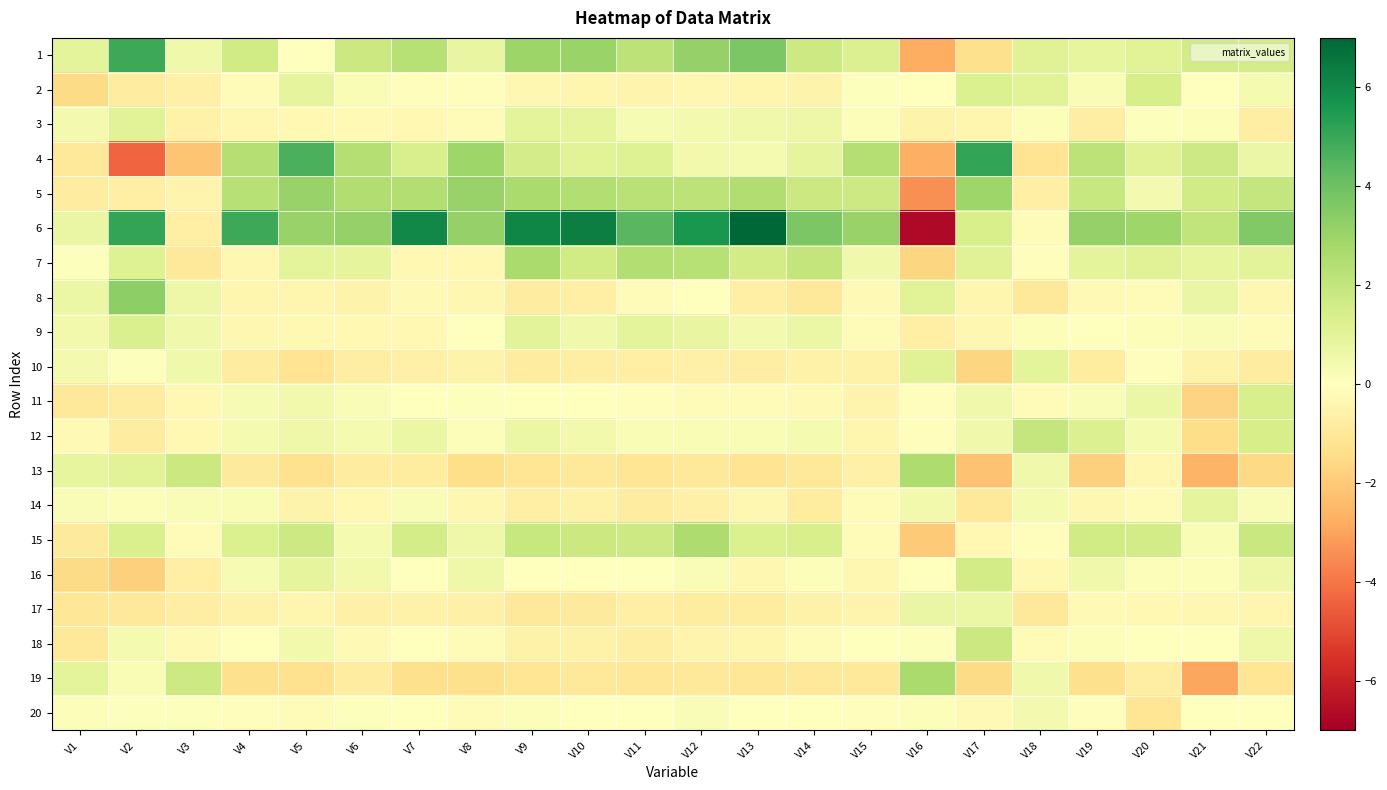

Which series has the largest total across all categories?

6